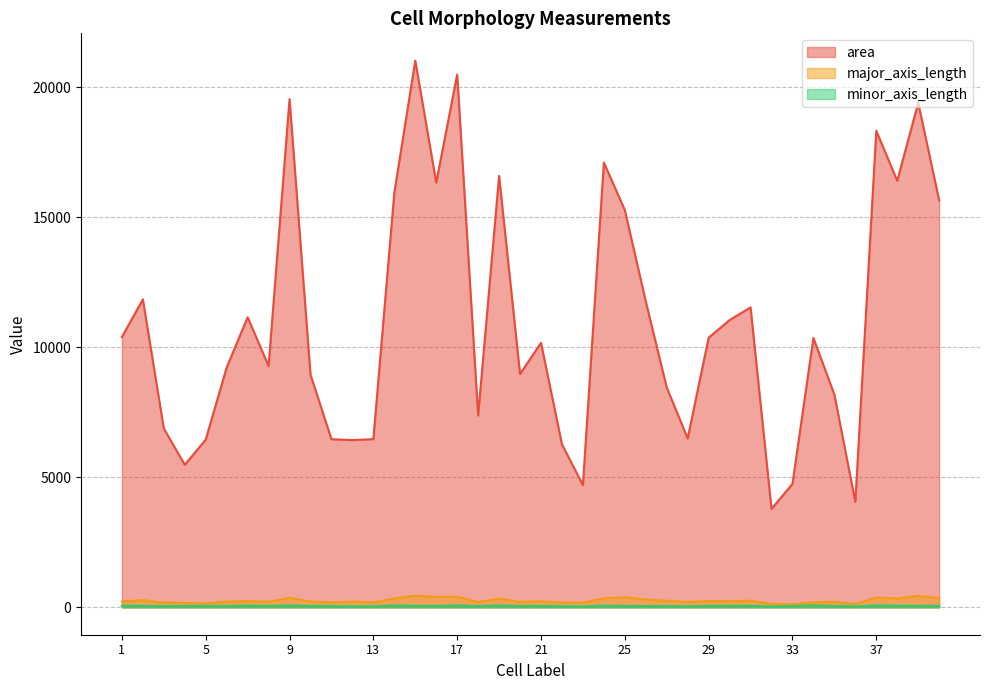

In area, how many points are higher than both neighbors (excluding endpoints)?

12